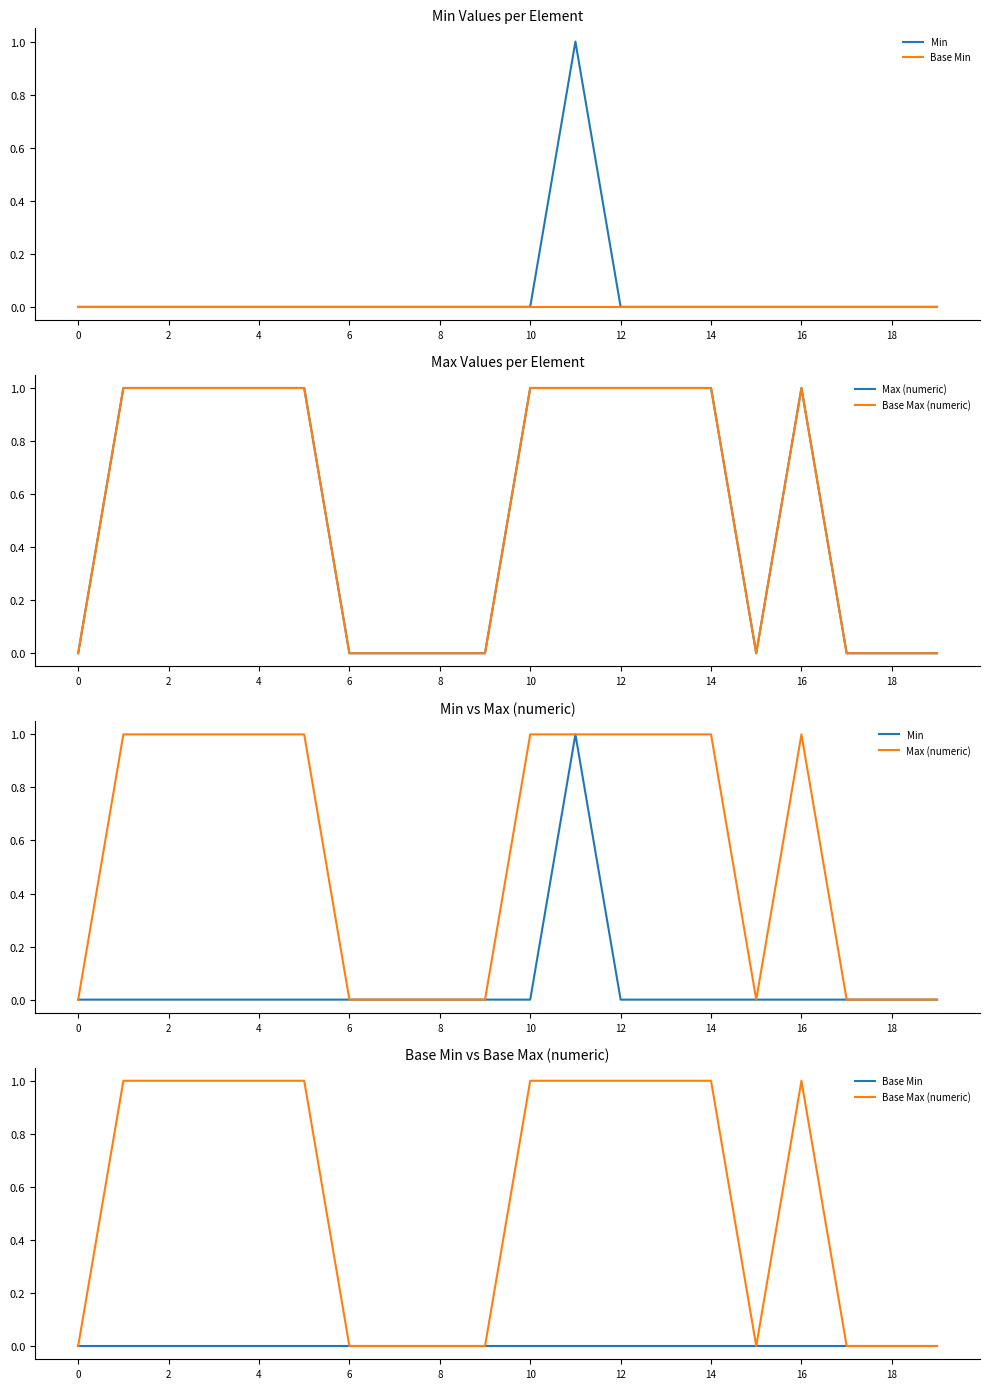

Between 10 and 18, which is larger?

10